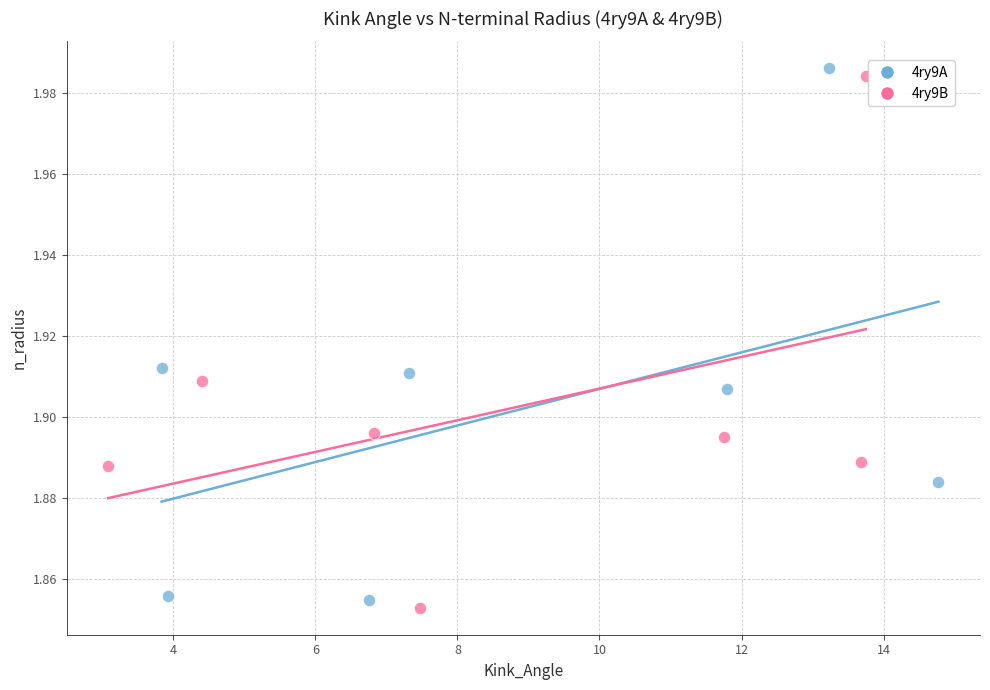

Which series reaches the minimum Y coordinate?

4ry9B